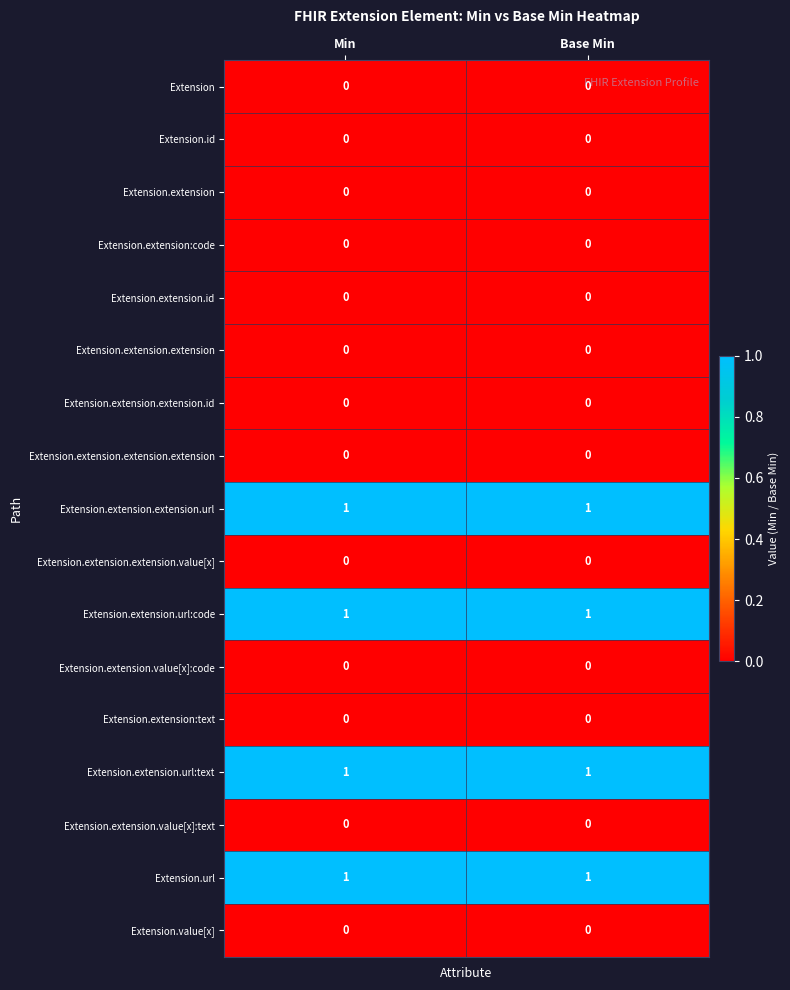

What is the spread (max minus min) of values at Base Min?

1